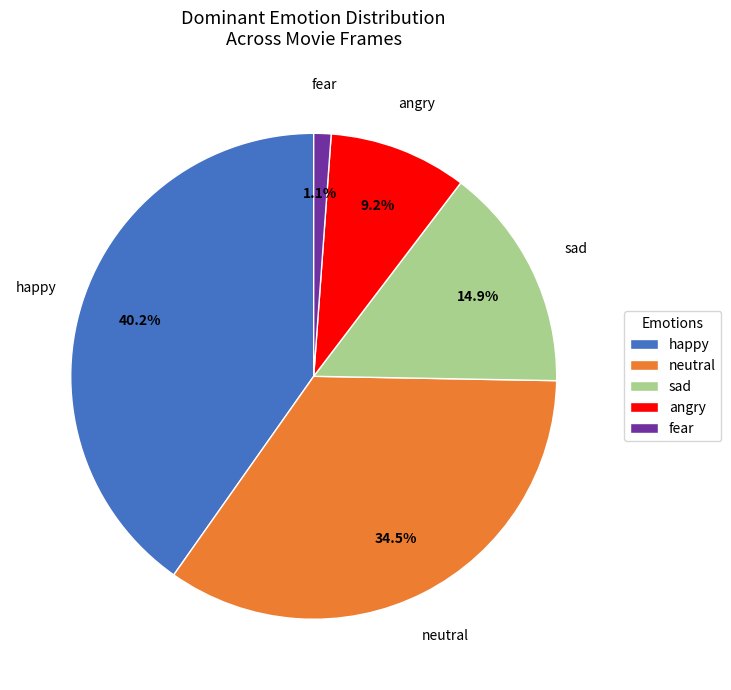

Combined, what portion of the pie is angry and happy?

49.4%